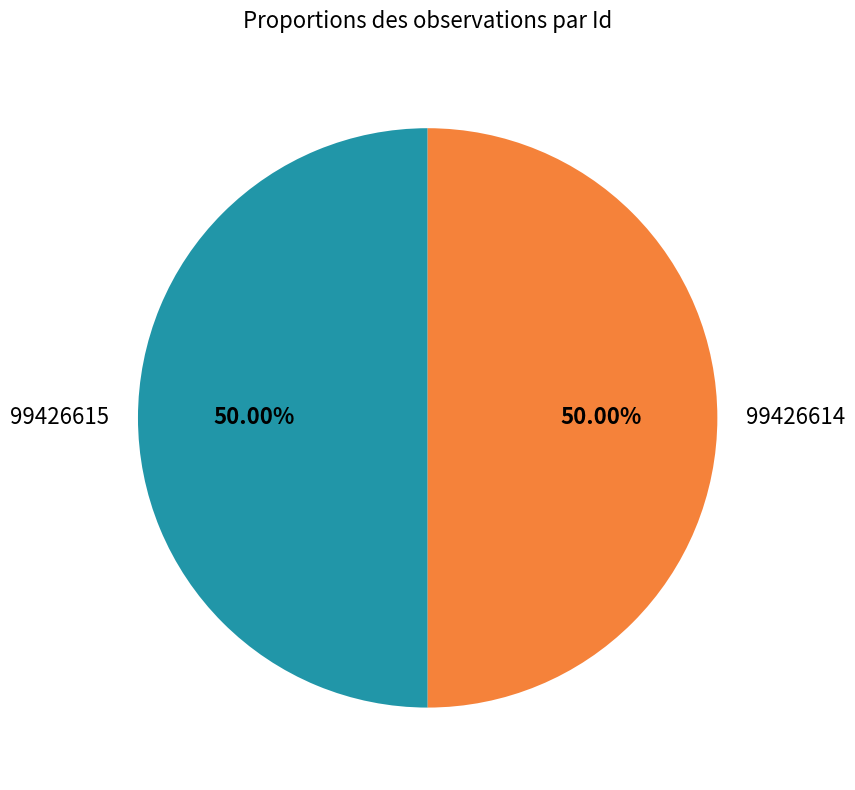

What is the total percentage of 99426614 and 99426615?

100.0%